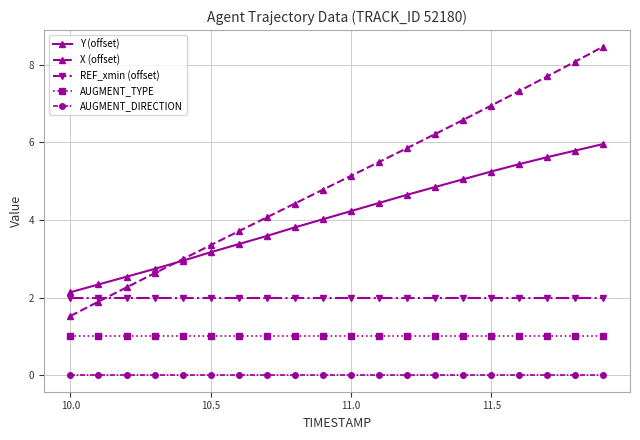

Which series has the largest range (max minus min)?

X (offset)